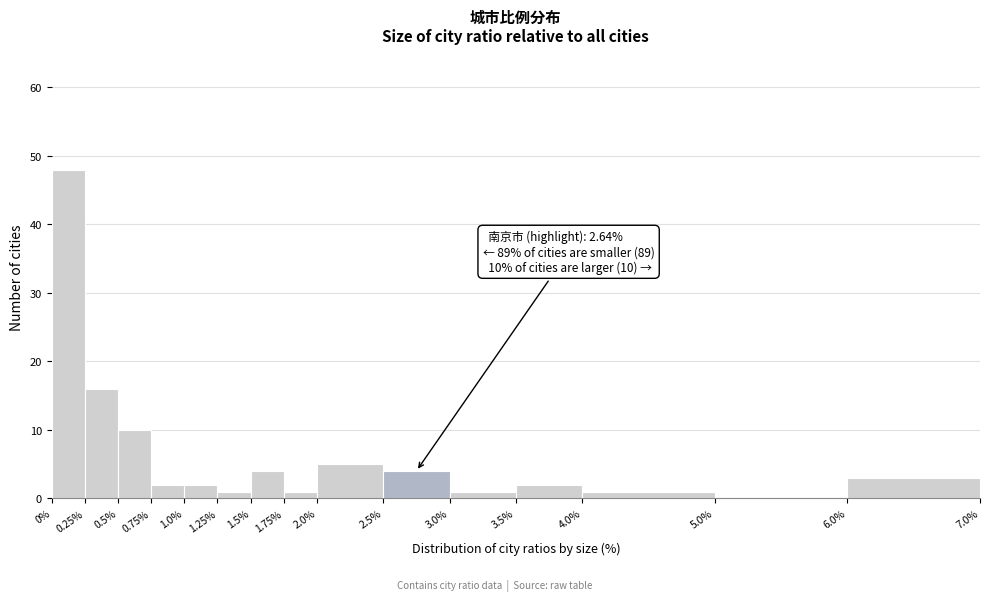

Which range on the x-axis has the tallest bar?

0% to 0.25%